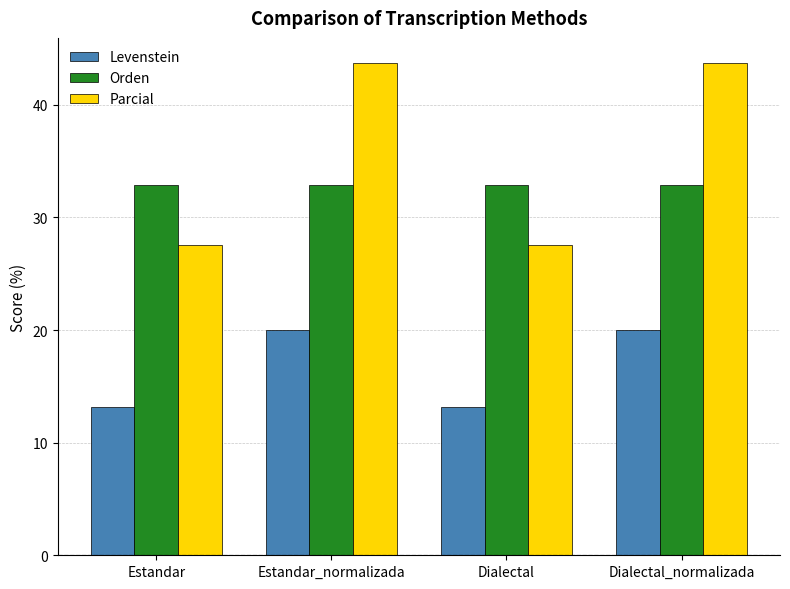

How many bars are there in total?

12